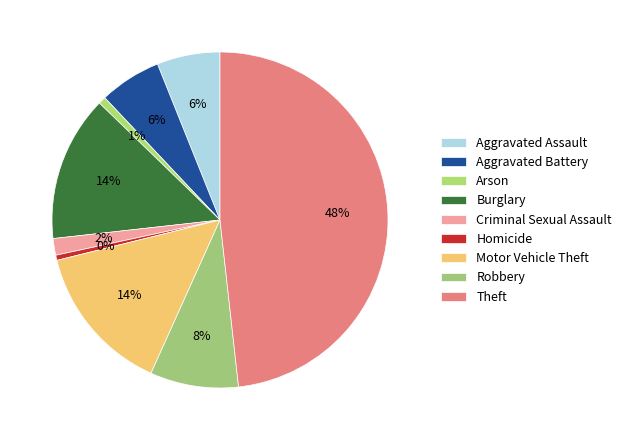

To the nearest percent, what portion does Criminal Sexual Assault represent?

2%